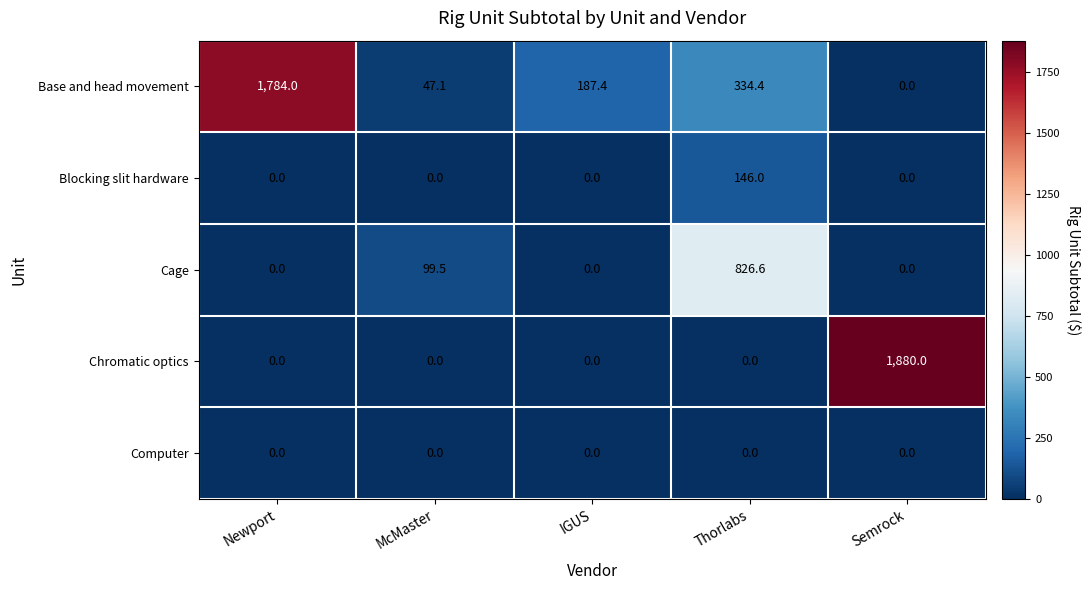

The value of Cage at Thorlabs is 1153.1. True or false?

False